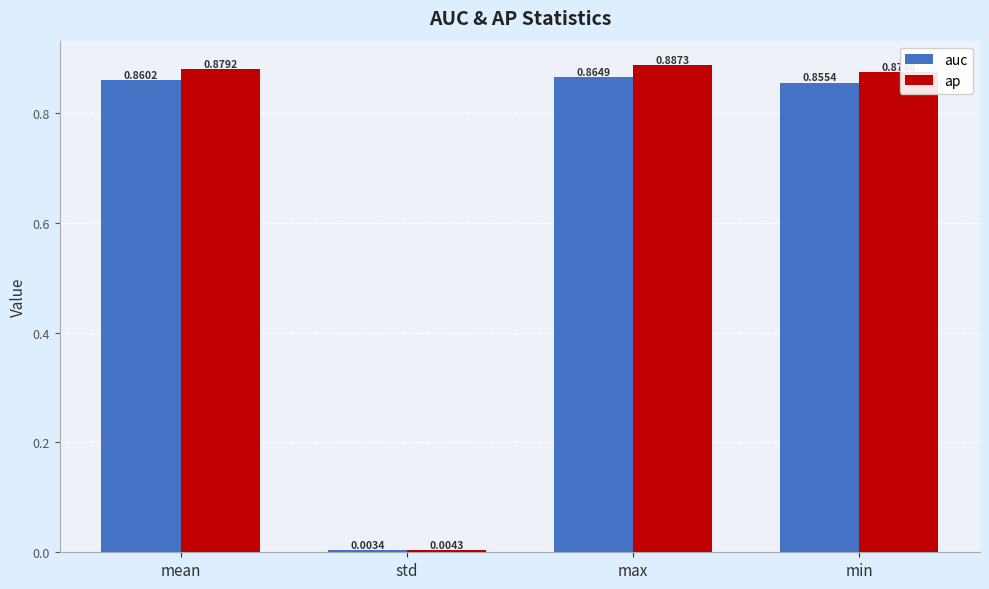

At how many categories does at least one series exceed 0?

4